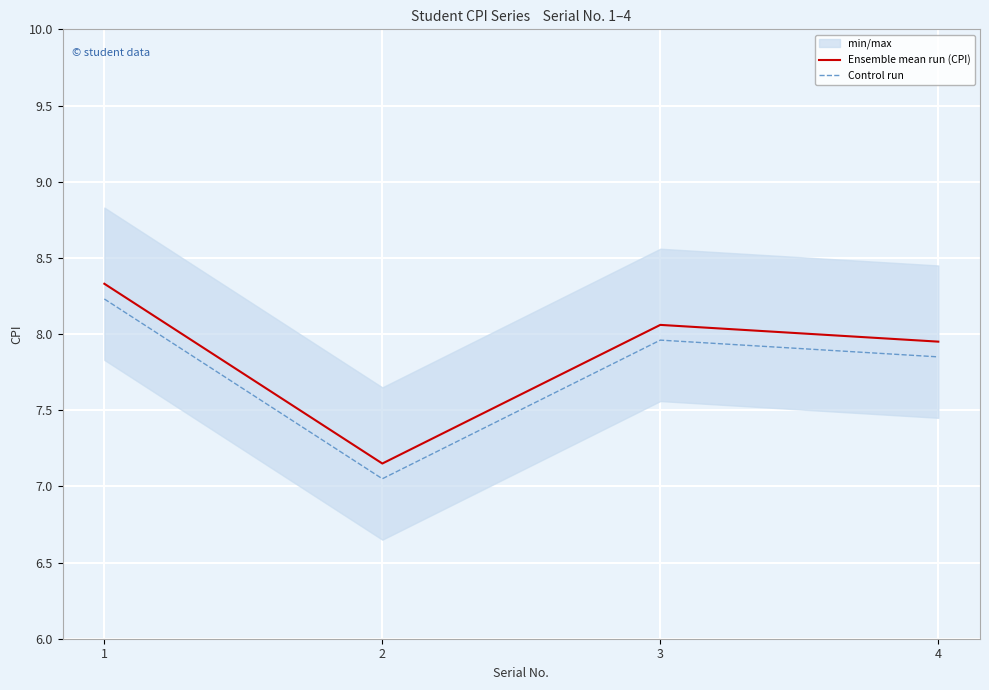

True or false: Ensemble mean run (CPI) has more than 2 points higher than both neighbors.

False